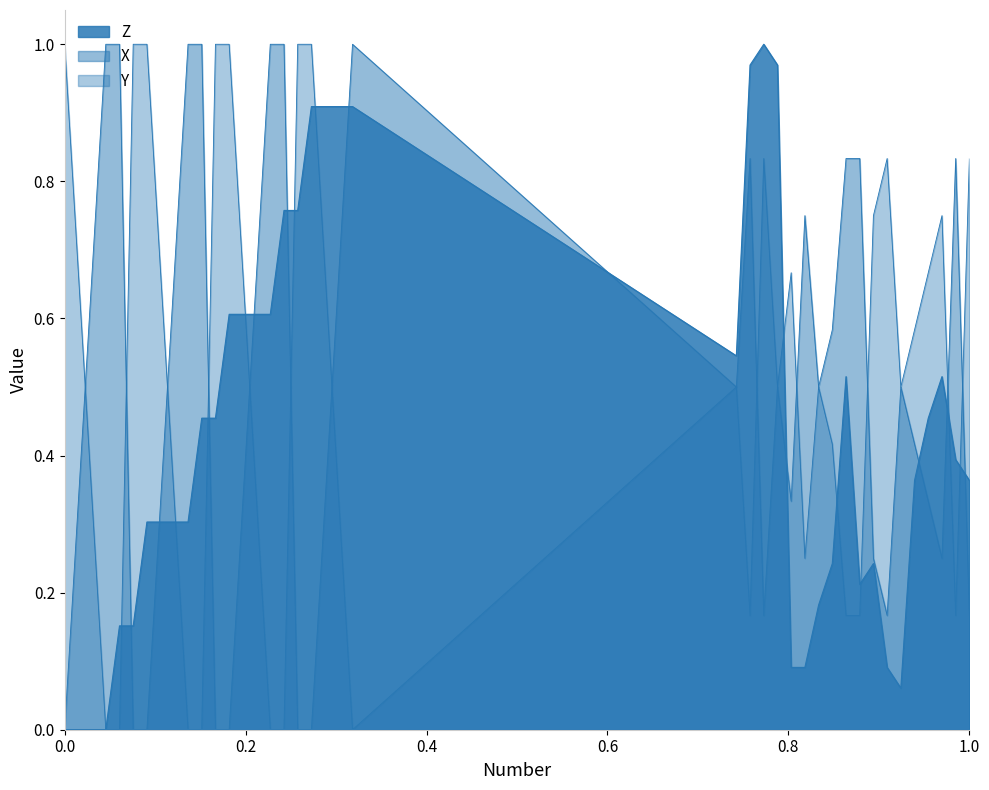

What is the value of the Z point at the 17th from the left?

0.8